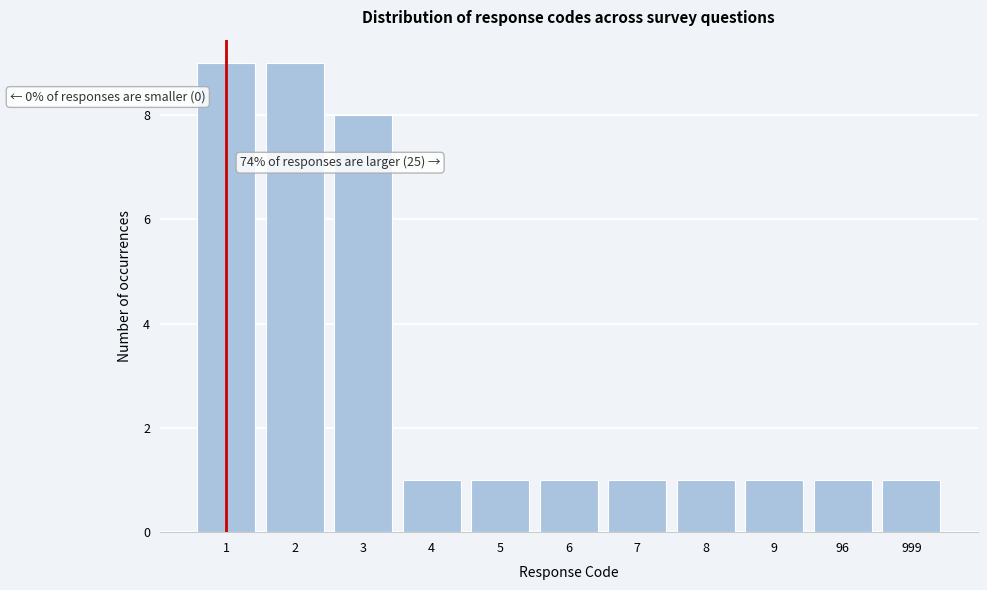

Reading right to left, what are all the values shown in this chart?

999=1	96=1	9=1	8=1	7=1	6=1	5=1	4=1	3=8	2=9	1=9